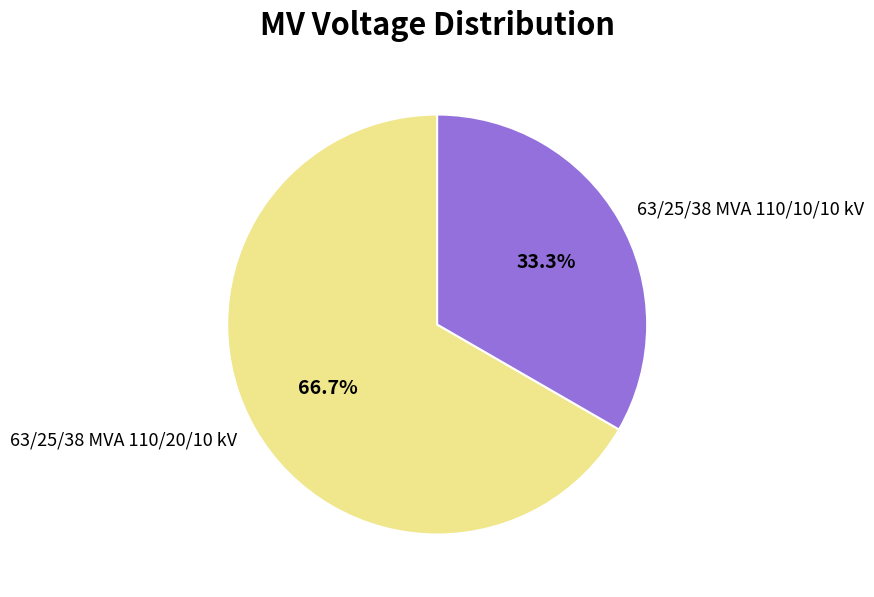

To the nearest percent, what is the combined percentage of 63/25/38 MVA 110/10/10 kV and 63/25/38 MVA 110/20/10 kV?

100%